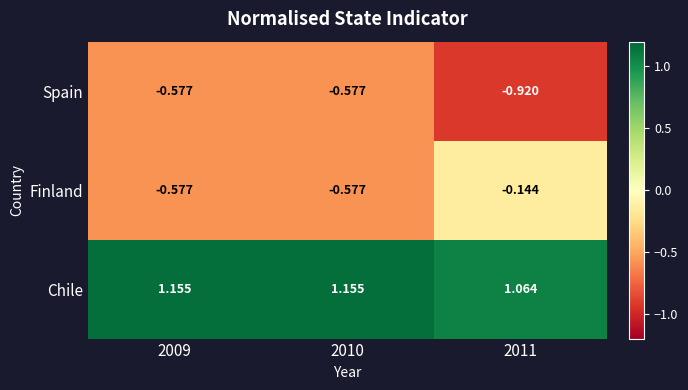

Which series has the largest total across all categories?

Chile